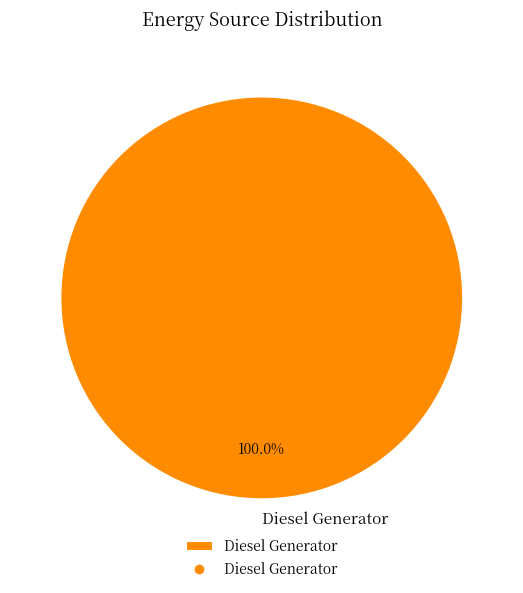

Is there a majority slice in this chart?

Yes